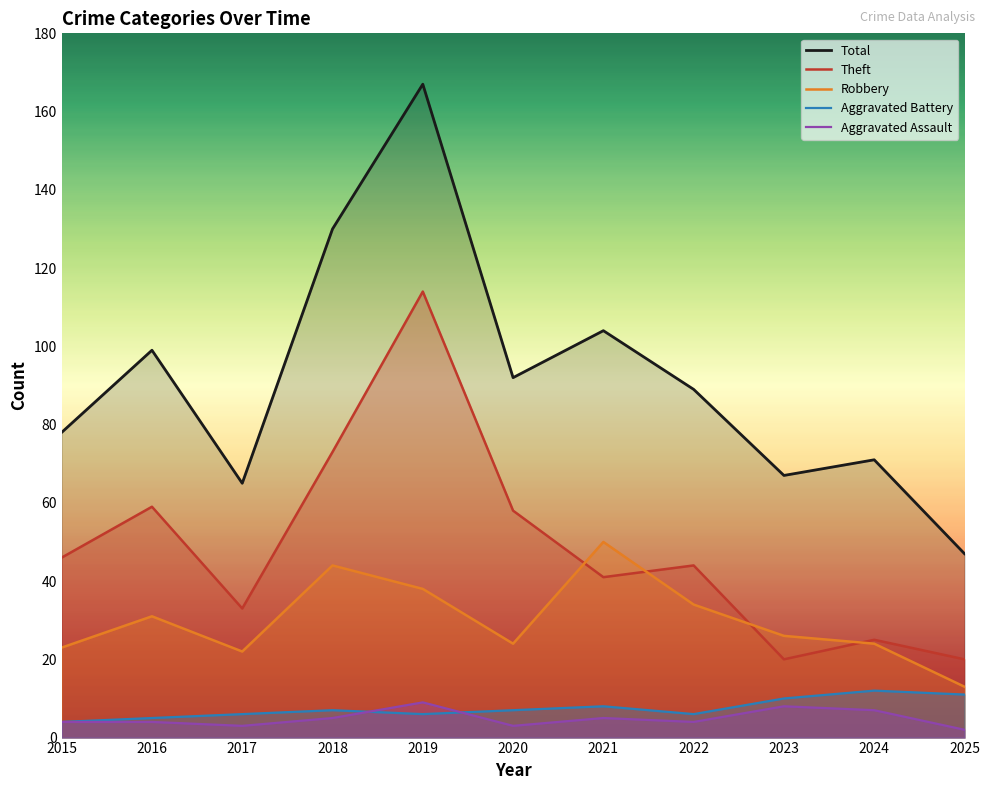

True or false: Aggravated Assault has a value of 8 at 2023.

True